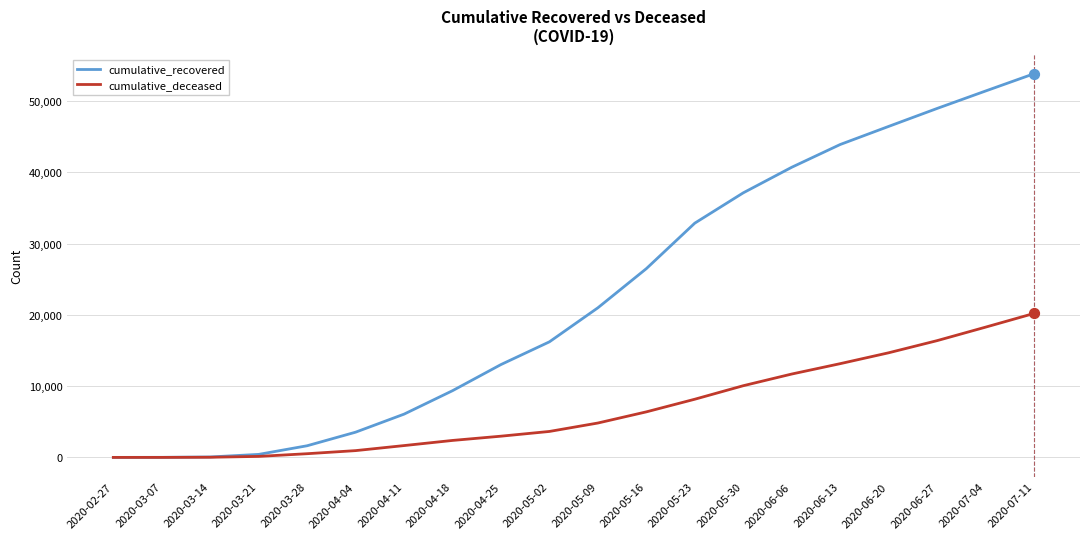

Which series has the largest range (max minus min)?

cumulative_recovered